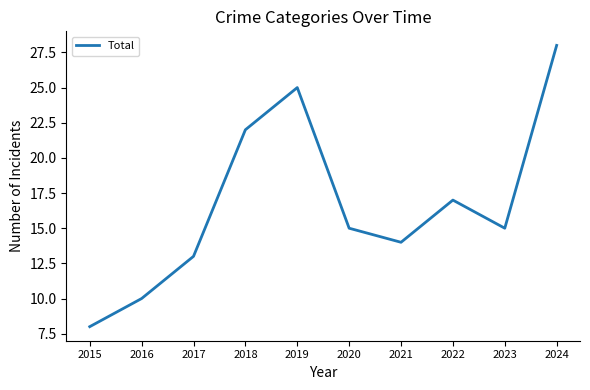

True or false: the data shows 3 at 2015.

False